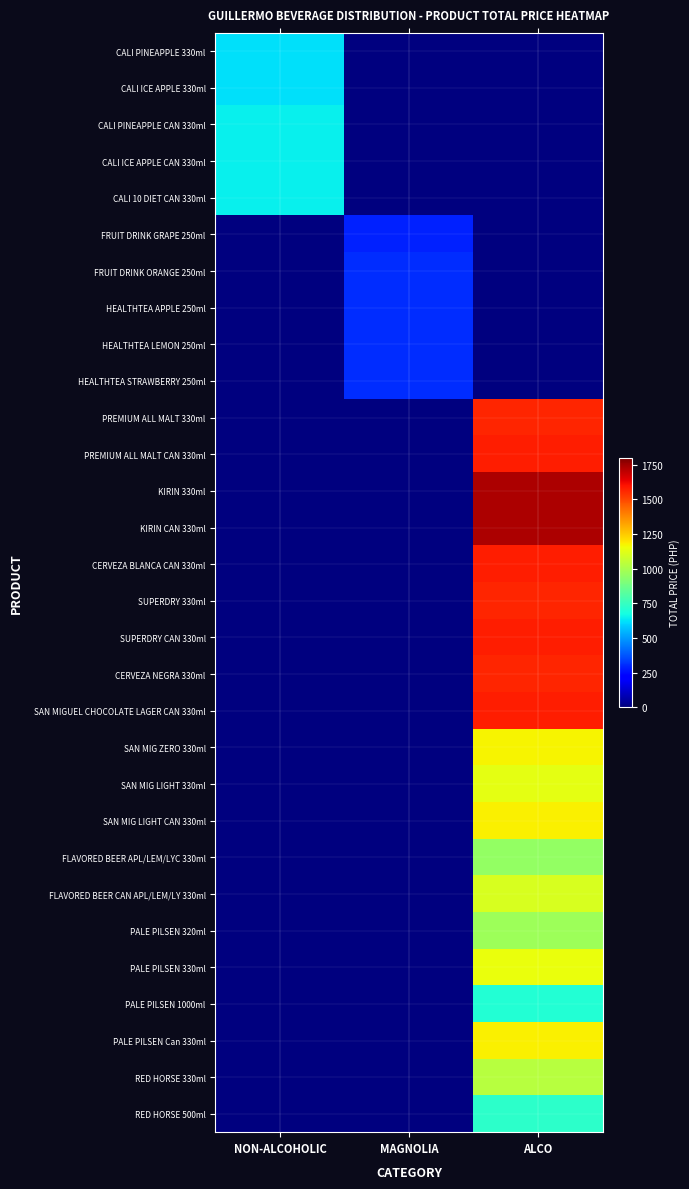

What is the spread (max minus min) of values at MAGNOLIA?

307